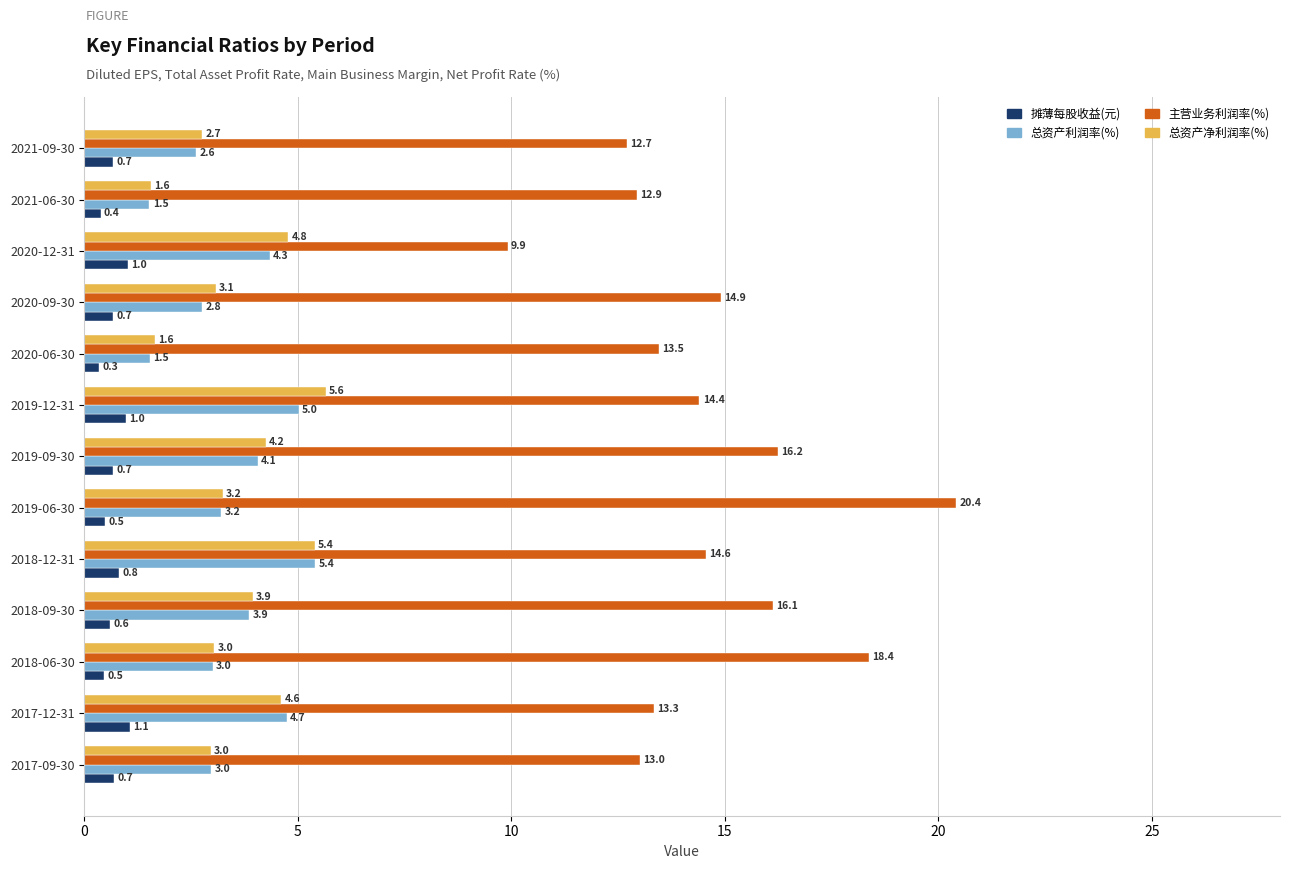

Which series has the largest range (max minus min)?

主营业务利润率(%)